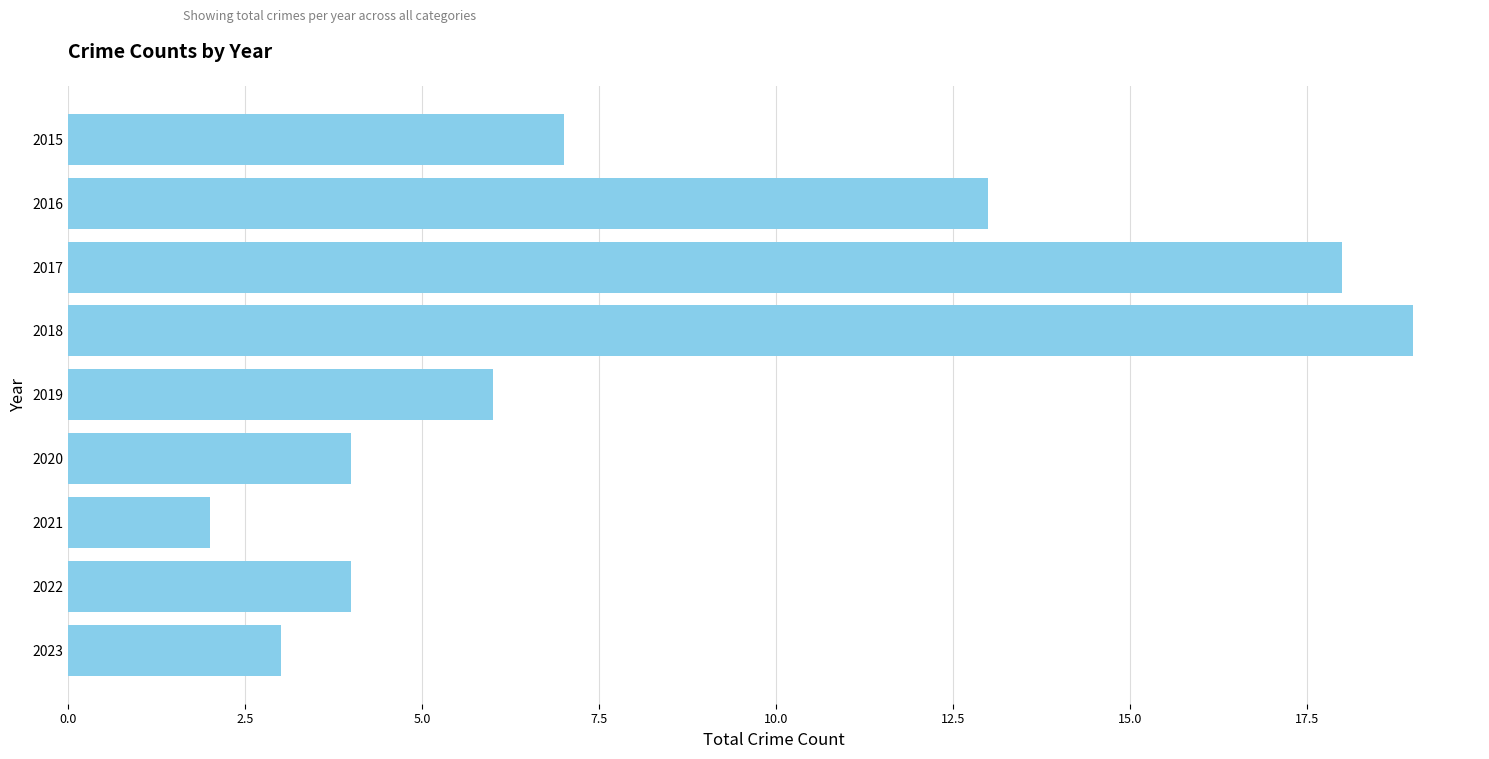

How many categories are shown in the chart?

9